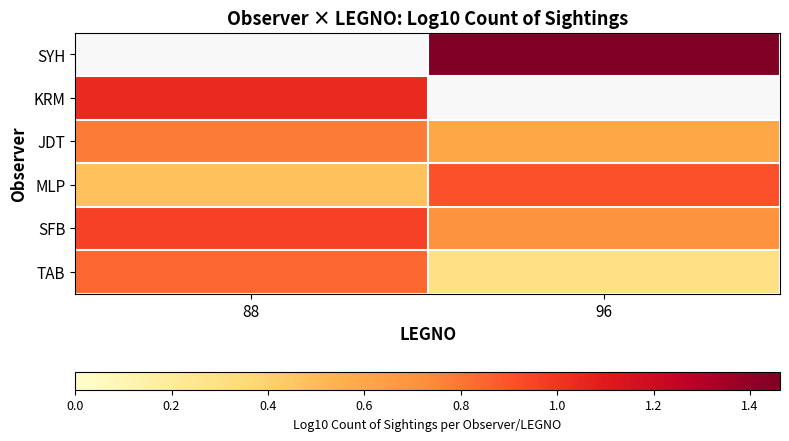

Rank the series by their maximum value, from highest to lowest.

SYH, KRM, SFB, MLP, TAB, JDT